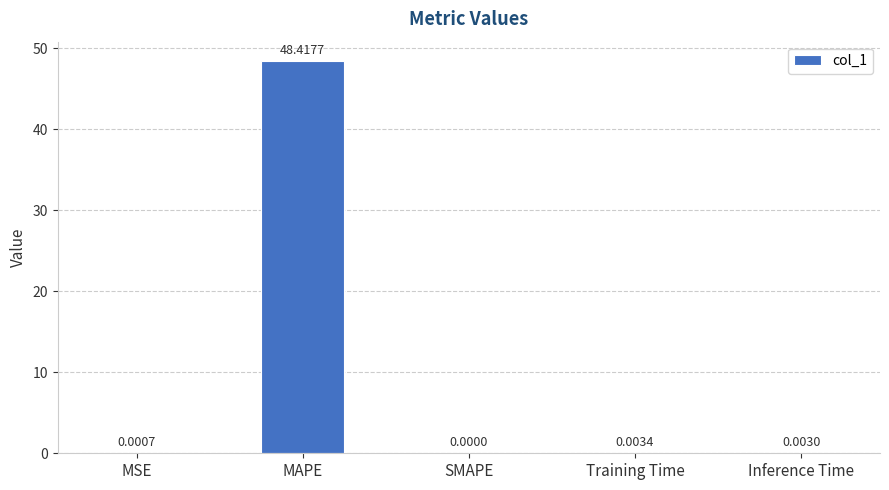

Are the bars horizontal?

No